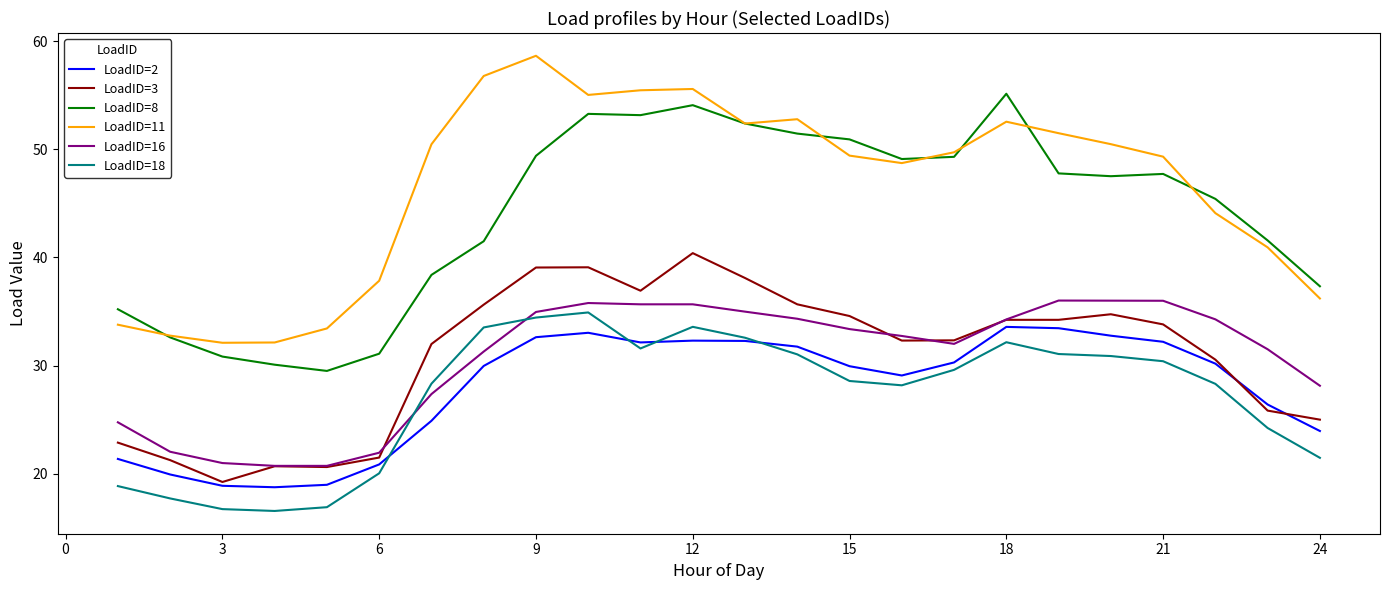

Which series has the largest total across all categories?

LoadID=11